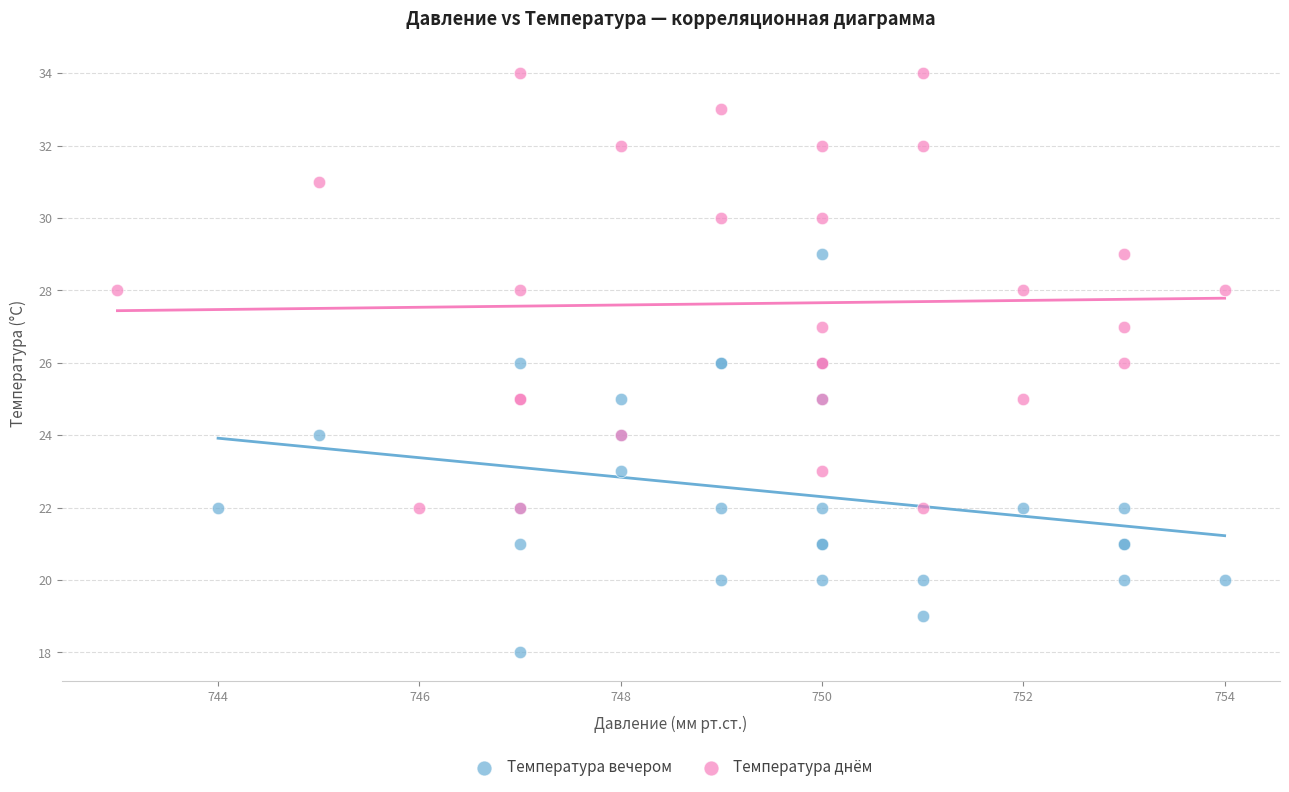

Which series reaches the minimum Y coordinate?

Температура вечером